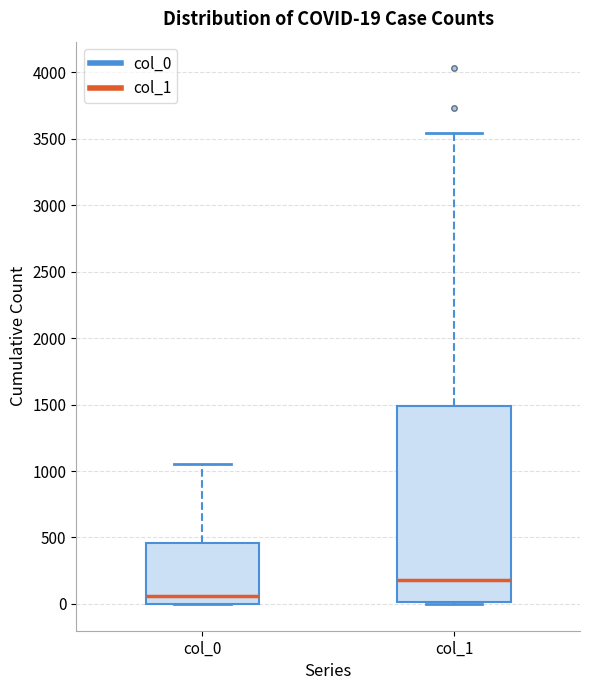

Which box's median line is the lowest?

col_0